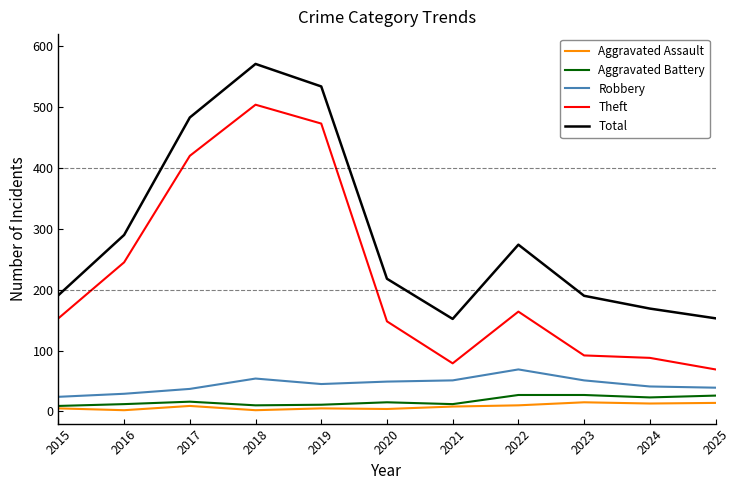

How many lines are shown in the chart?

5